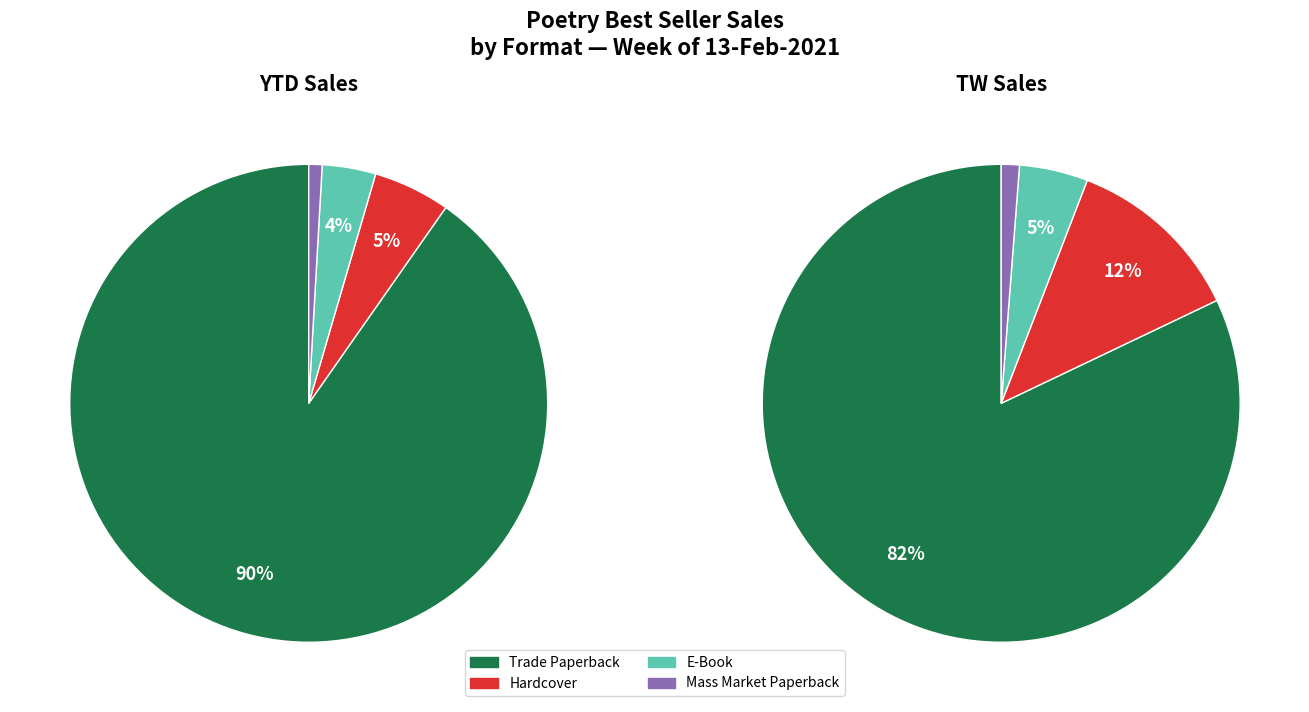

Do Hardcover and Trade Paperback together represent more than half of the pie?

Yes